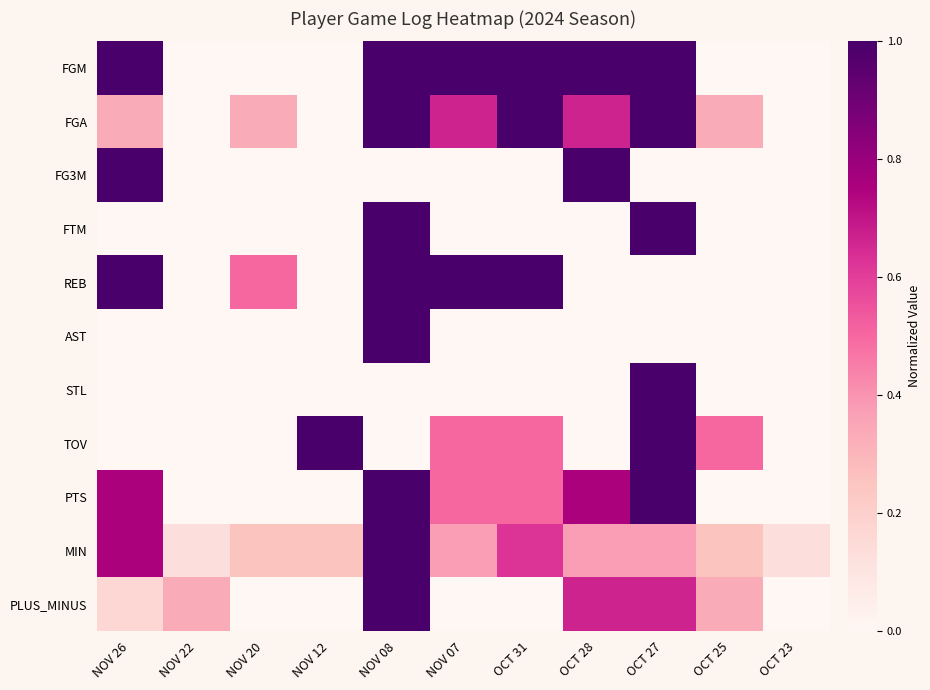

At which category is the sum across all series the highest?

NOV 08